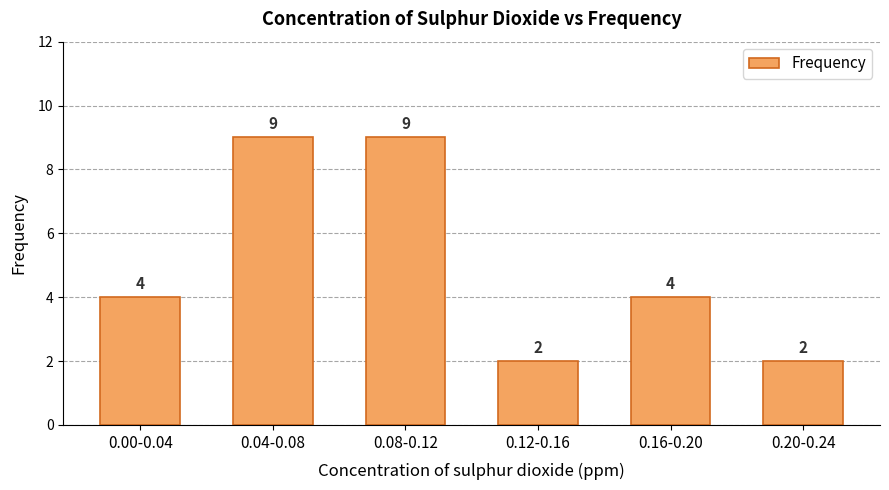

How many bars are there in total?

6